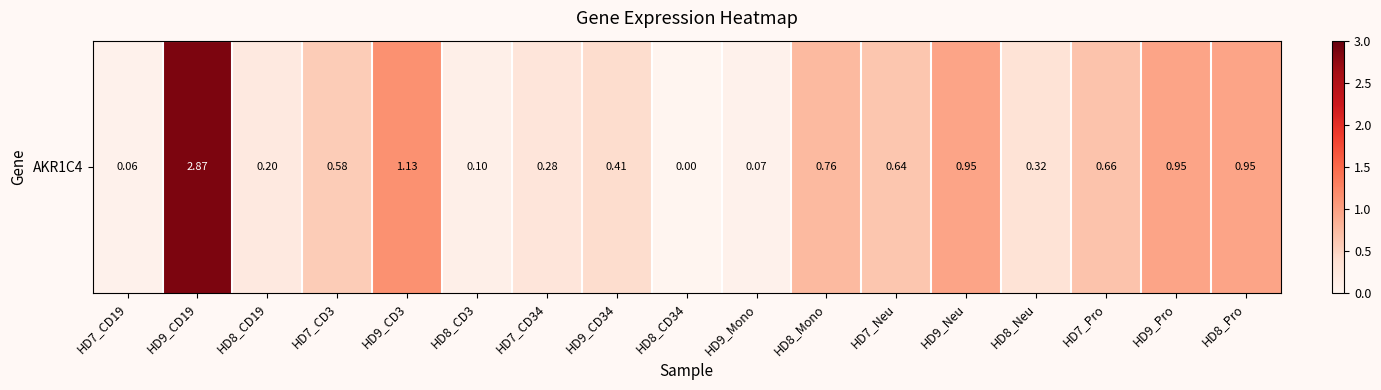

What is the sum of all values?

10.9